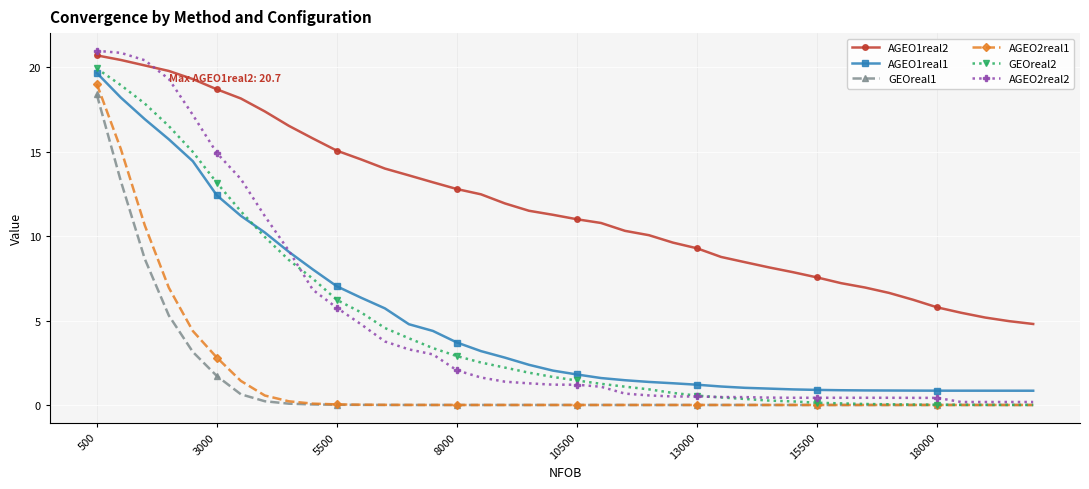

How many lines are shown in the chart?

6